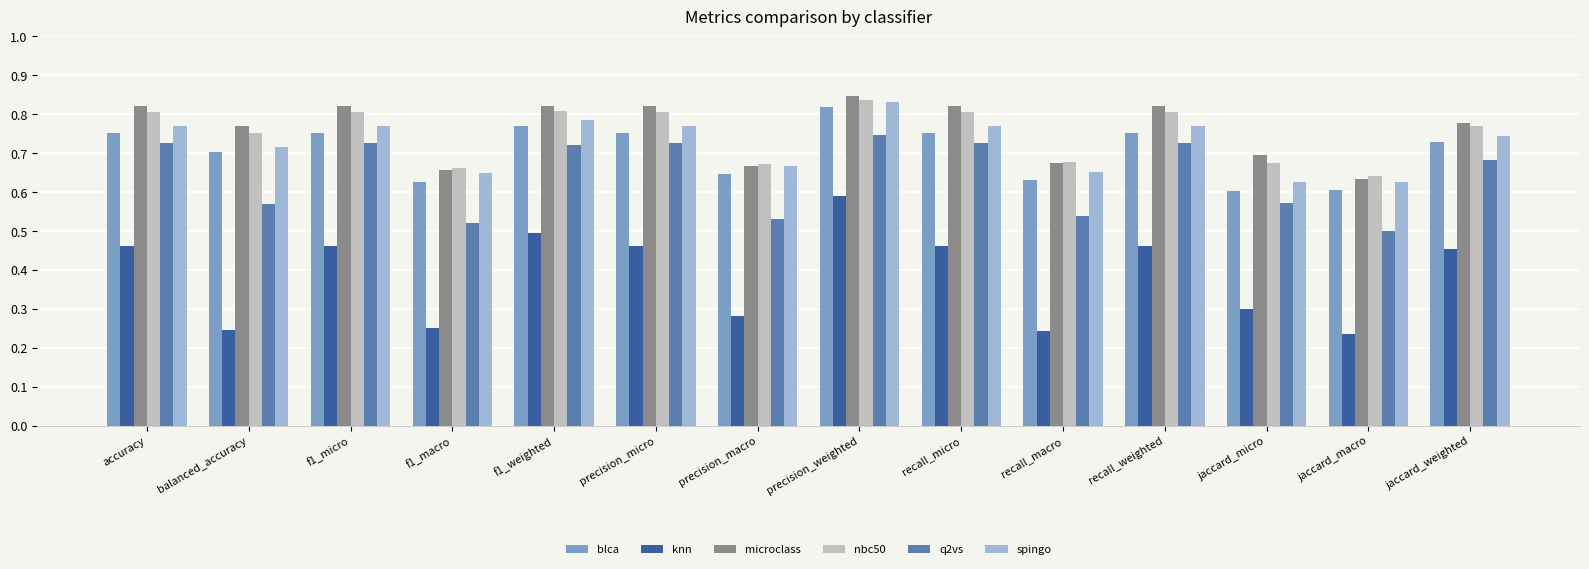

Which category has the lowest value in the q2vs series?

jaccard_macro